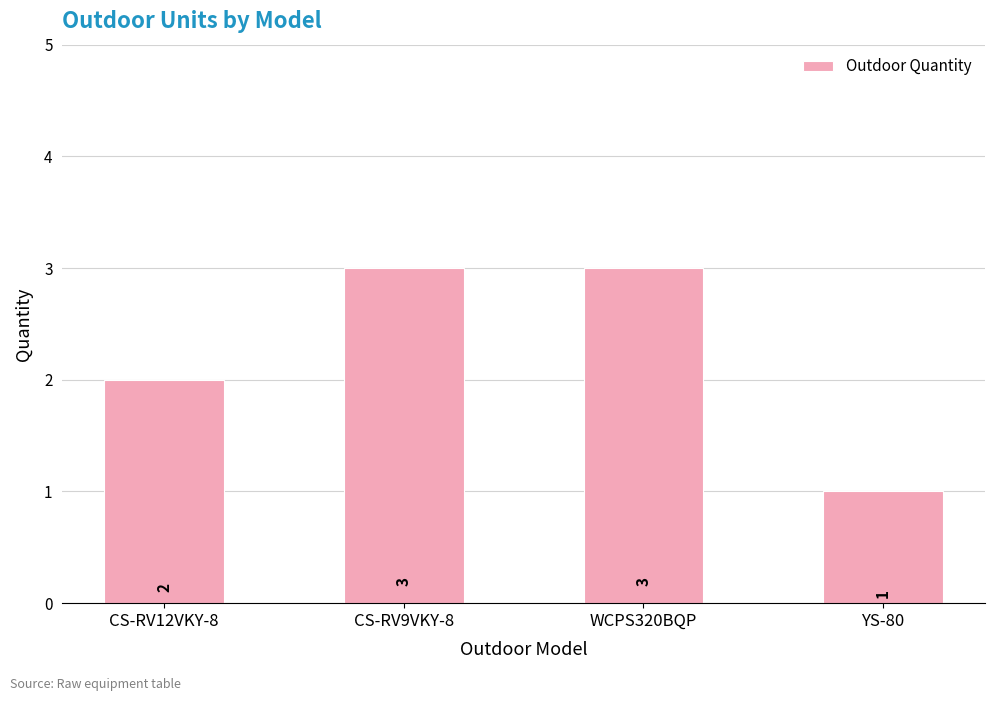

What is the label of the 2nd bar from the right?

WCPS320BQP